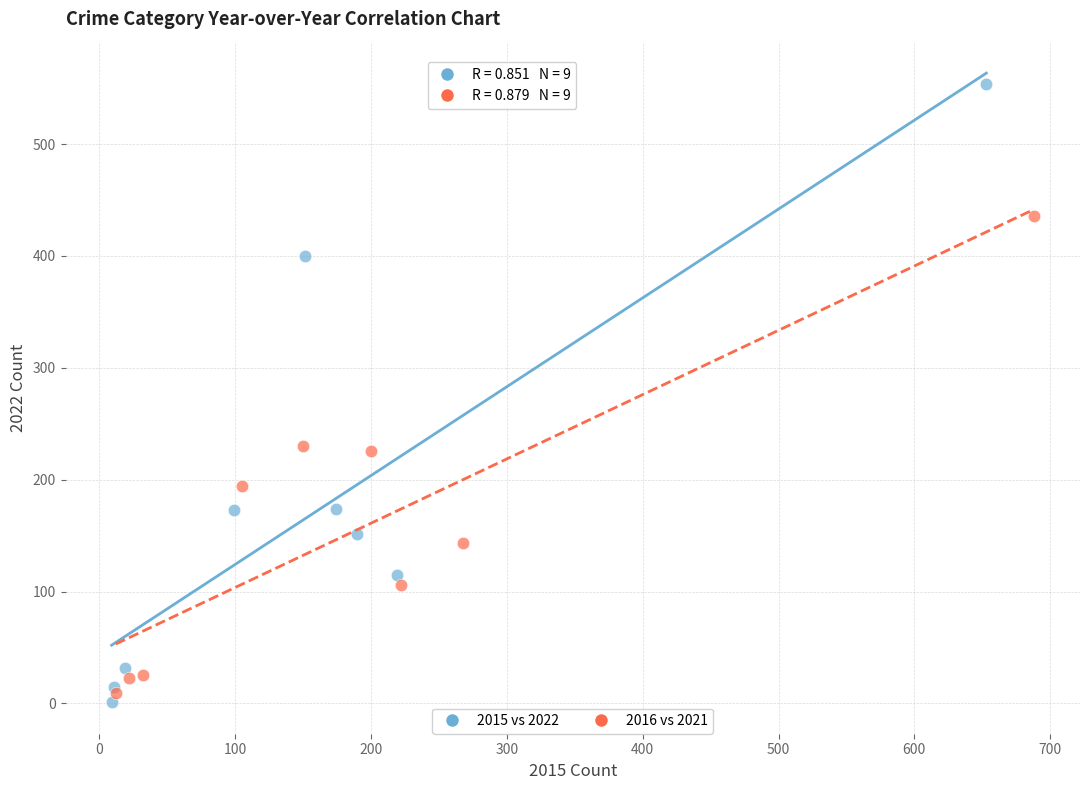

Which series has the largest Y range (max minus min)?

2015 vs 2022